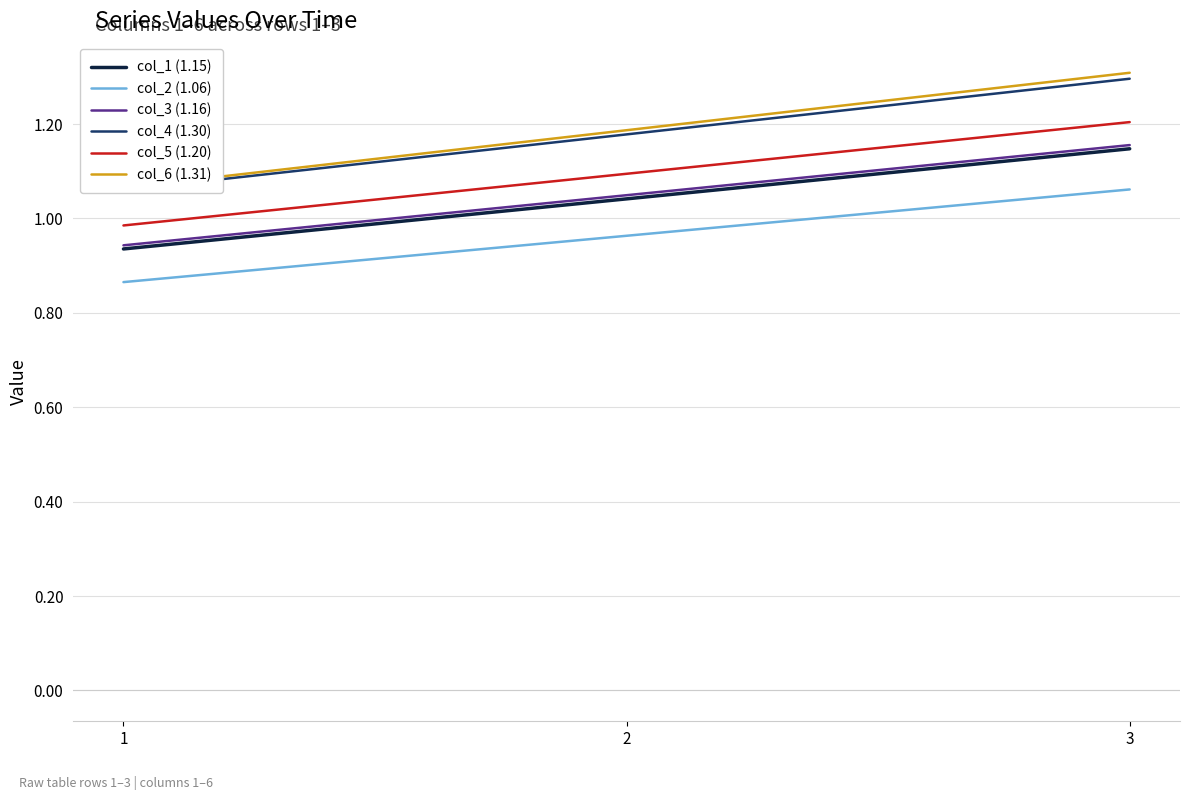

Count the col_3 (1.16) values in the range 0 to 1.

1